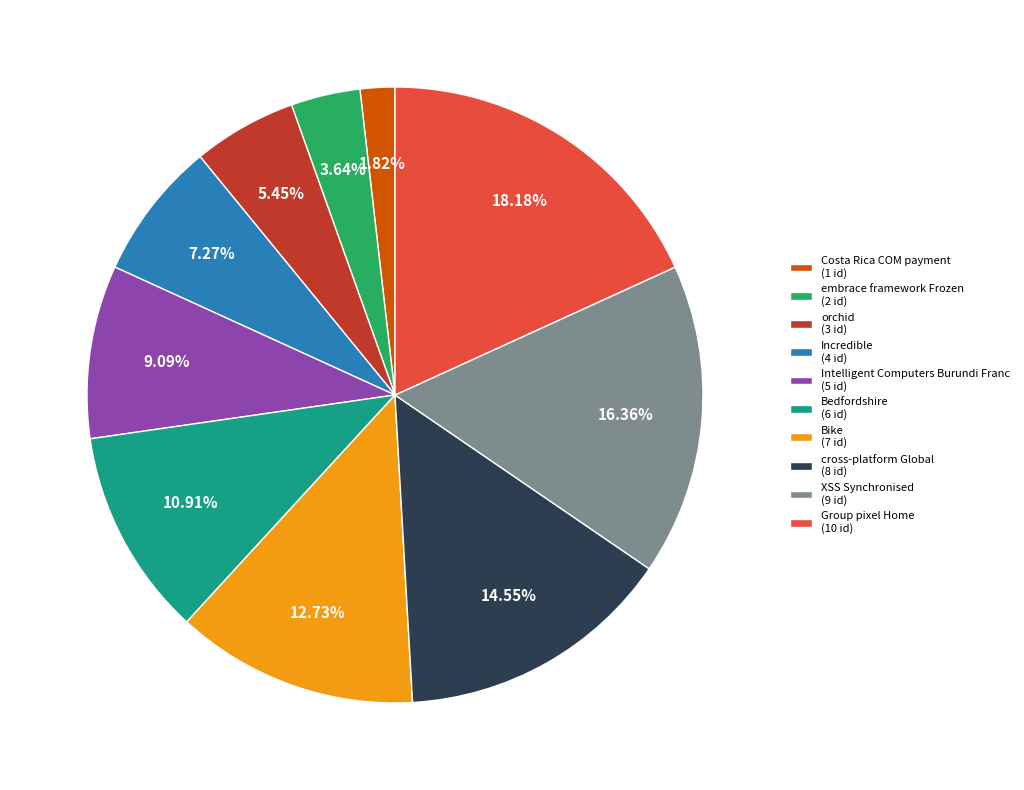

Approximately how many times larger is the value at cross-platform Global (8 id) compared to Bedfordshire (6 id)?

1.3